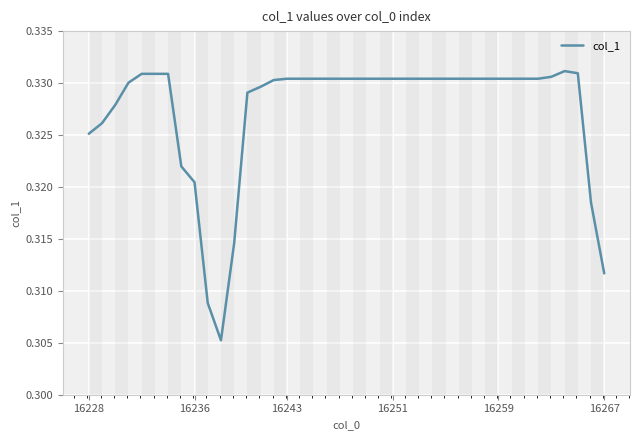

Is this an area chart (filled region under the line)?

No